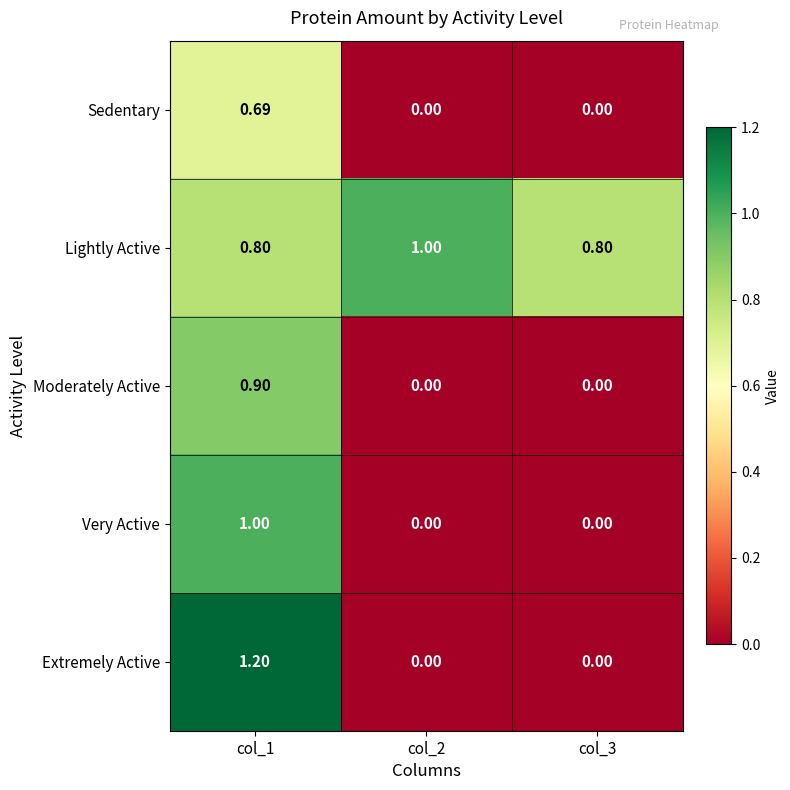

Which series has the largest total across all categories?

Lightly Active